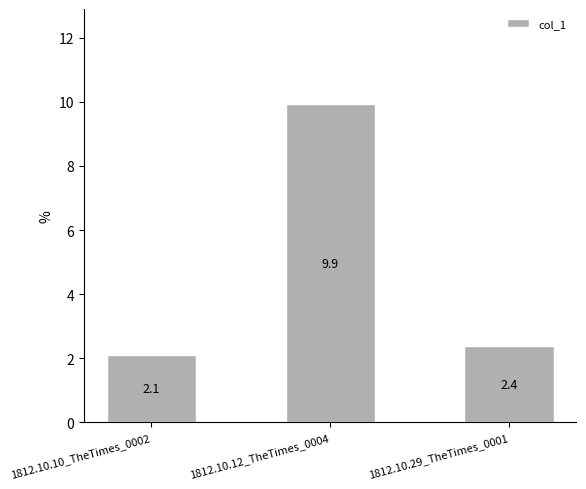

Are the bars horizontal?

No